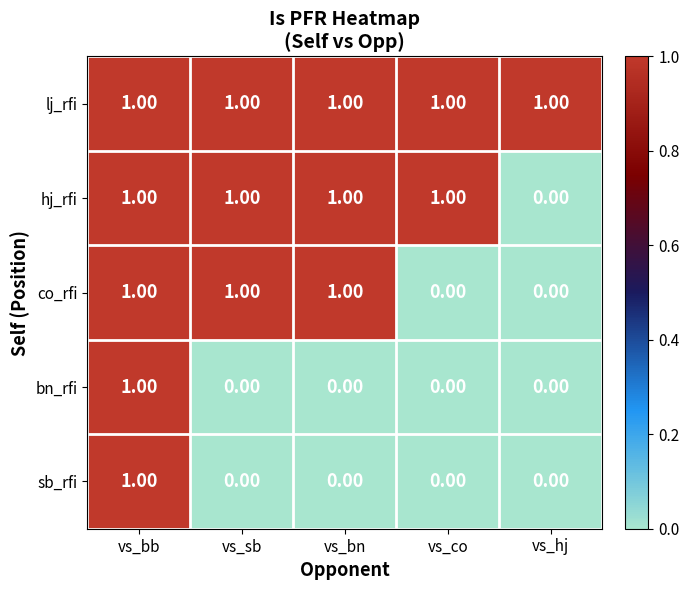

What is the difference between the highest and lowest values at vs_co?

1